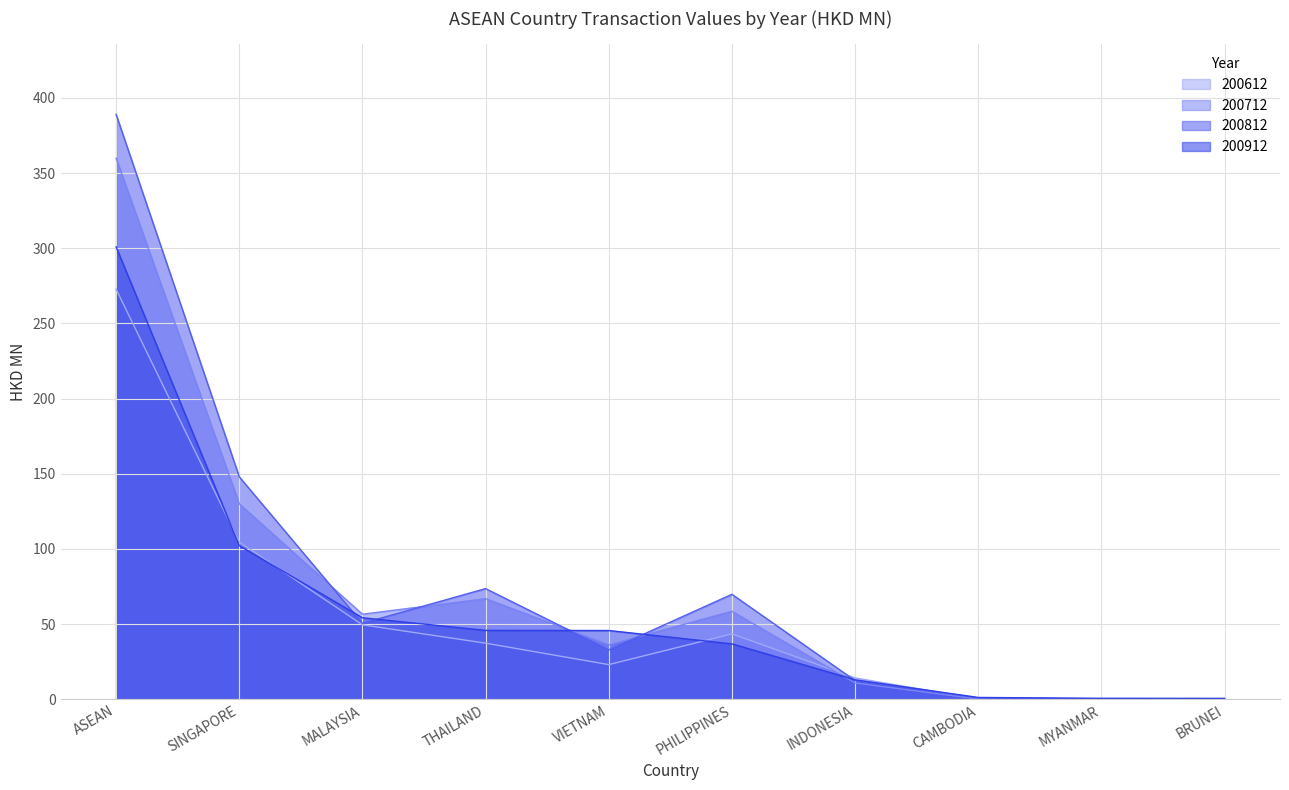

What is the spread (max minus min) of values at SINGAPORE?

45.8